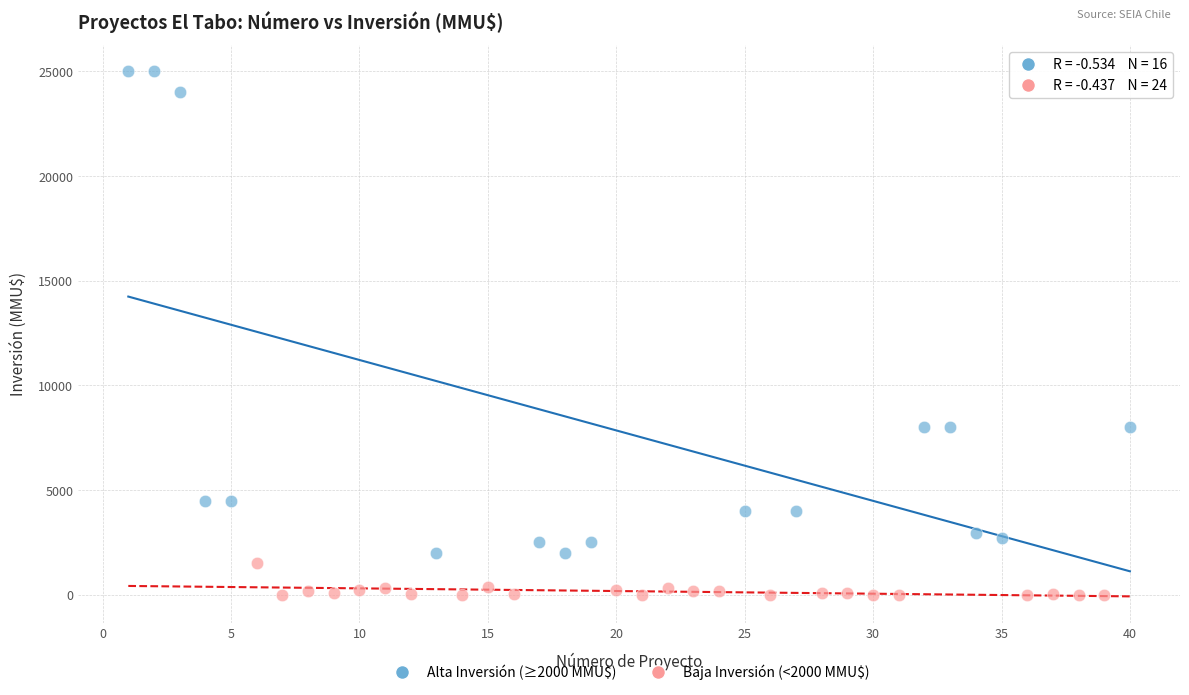

Which series reaches the minimum Y coordinate?

Baja Inversión (<2000 MMU$)